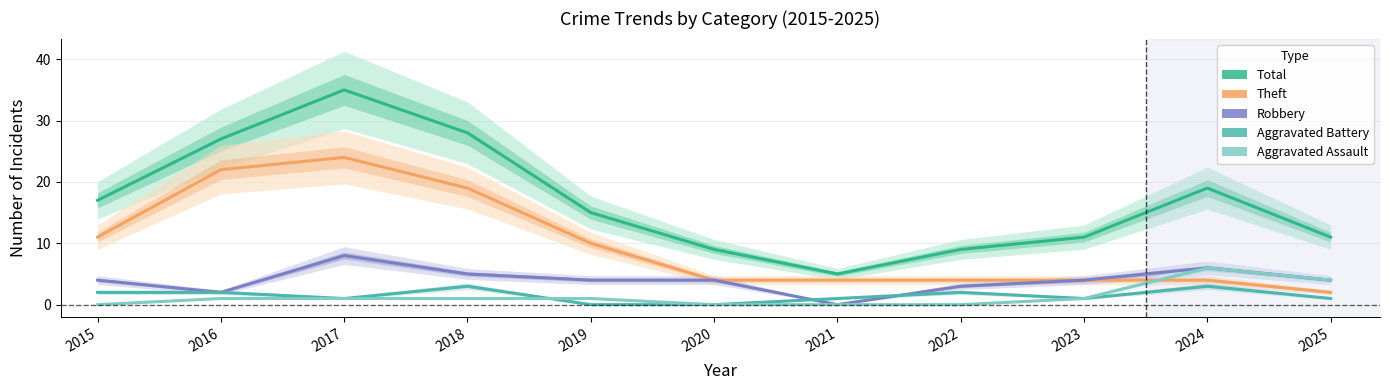

Reading left to right, transcribe all the data shown in this chart.

Total: 2015=17	2016=27	2017=35	2018=28	2019=15	2020=9	2021=5	2022=9	2023=11	2024=19	2025=11
Theft: 2015=11	2016=22	2017=24	2018=19	2019=10	2020=4	2021=4	2022=4	2023=4	2024=4	2025=2
Robbery: 2015=4	2016=2	2017=8	2018=5	2019=4	2020=4	2021=0	2022=3	2023=4	2024=6	2025=4
Aggravated Battery: 2015=2	2016=2	2017=1	2018=3	2019=0	2020=0	2021=1	2022=2	2023=1	2024=3	2025=1
Aggravated Assault: 2015=0	2016=1	2017=1	2018=1	2019=1	2020=0	2021=0	2022=0	2023=1	2024=6	2025=4